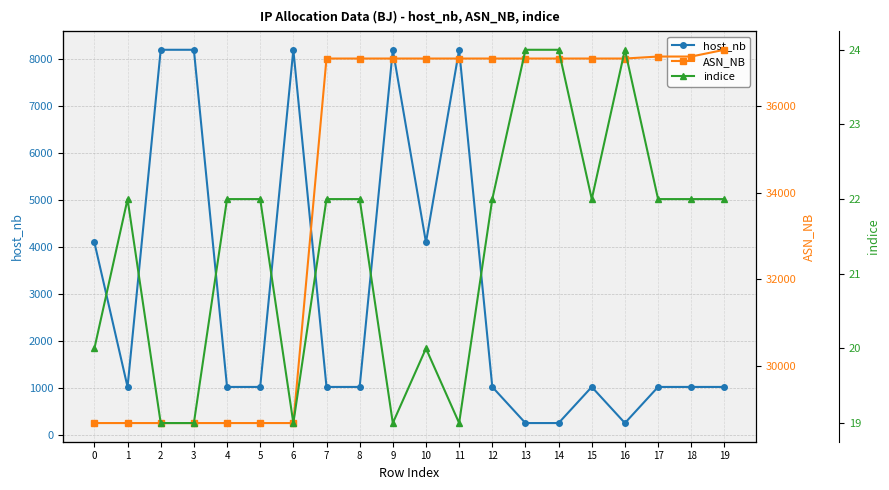

Where is the first local minimum for indice?

6